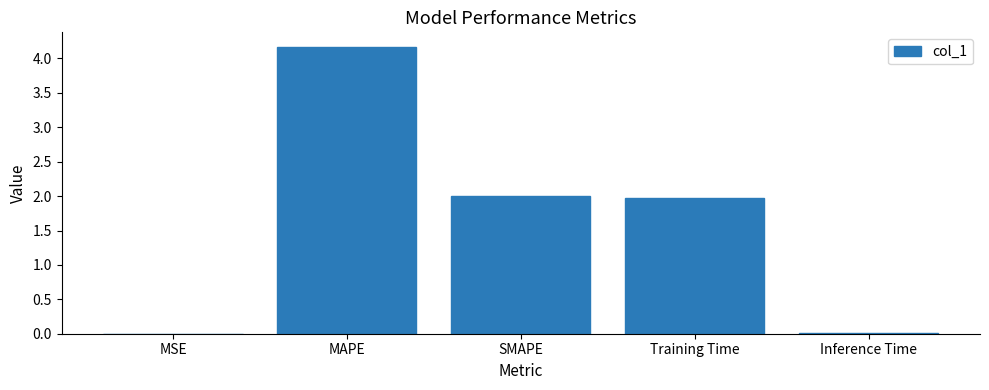

Between MSE and MAPE, which is larger?

MAPE